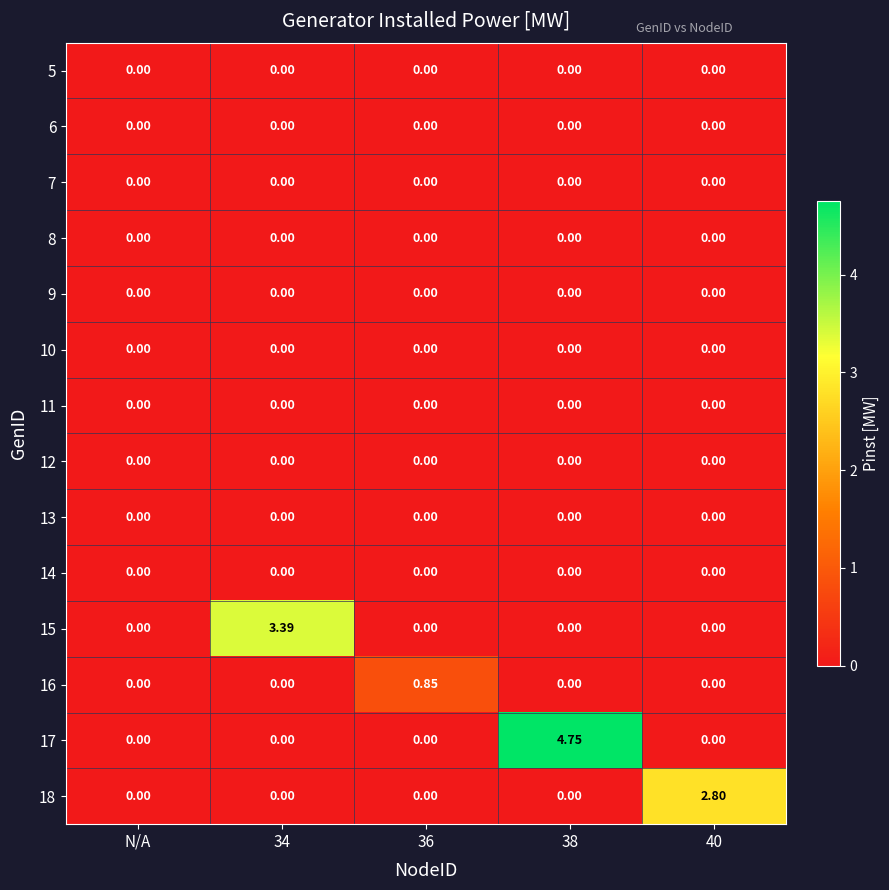

How many categories are shown in the chart?

5